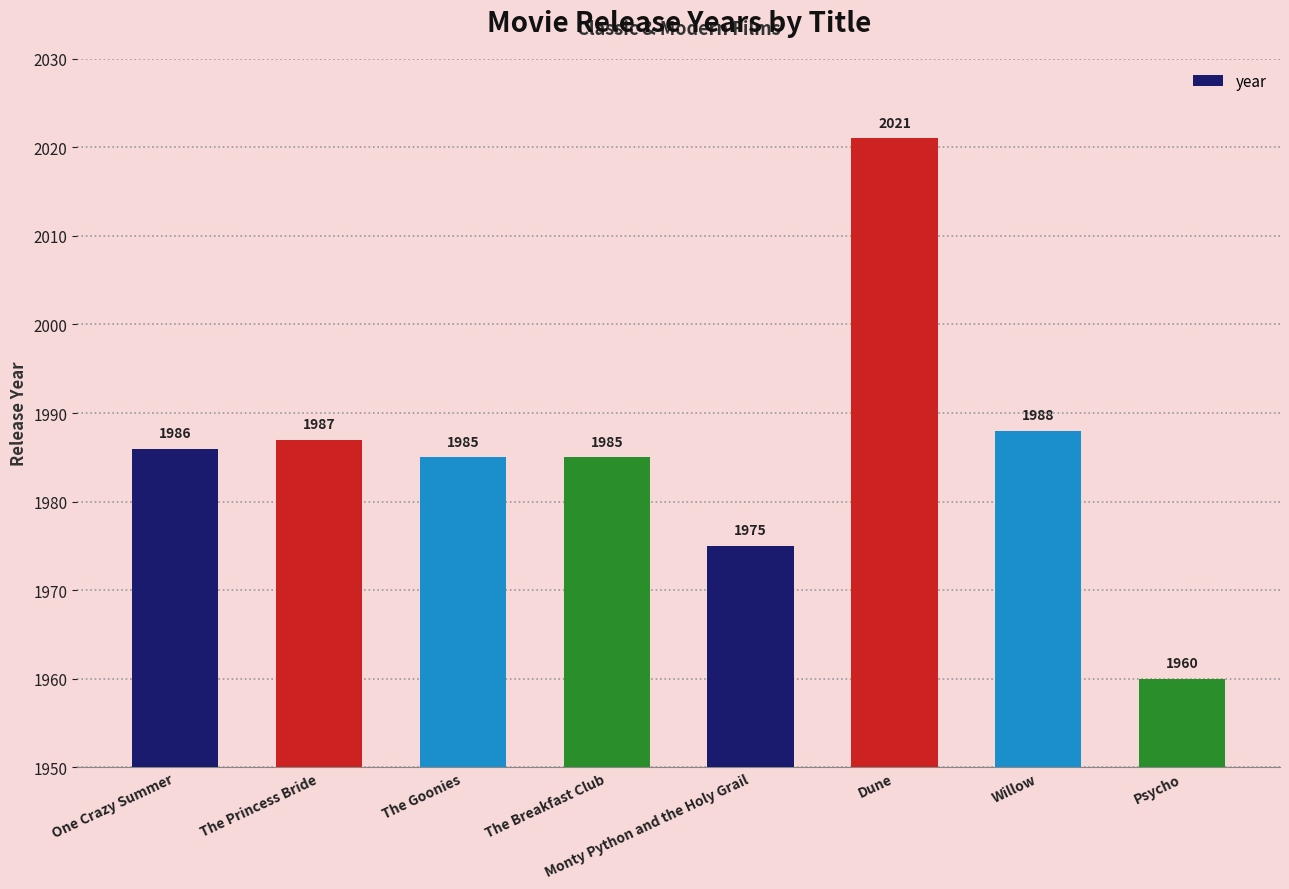

Which category has the lowest value across all series?

Psycho